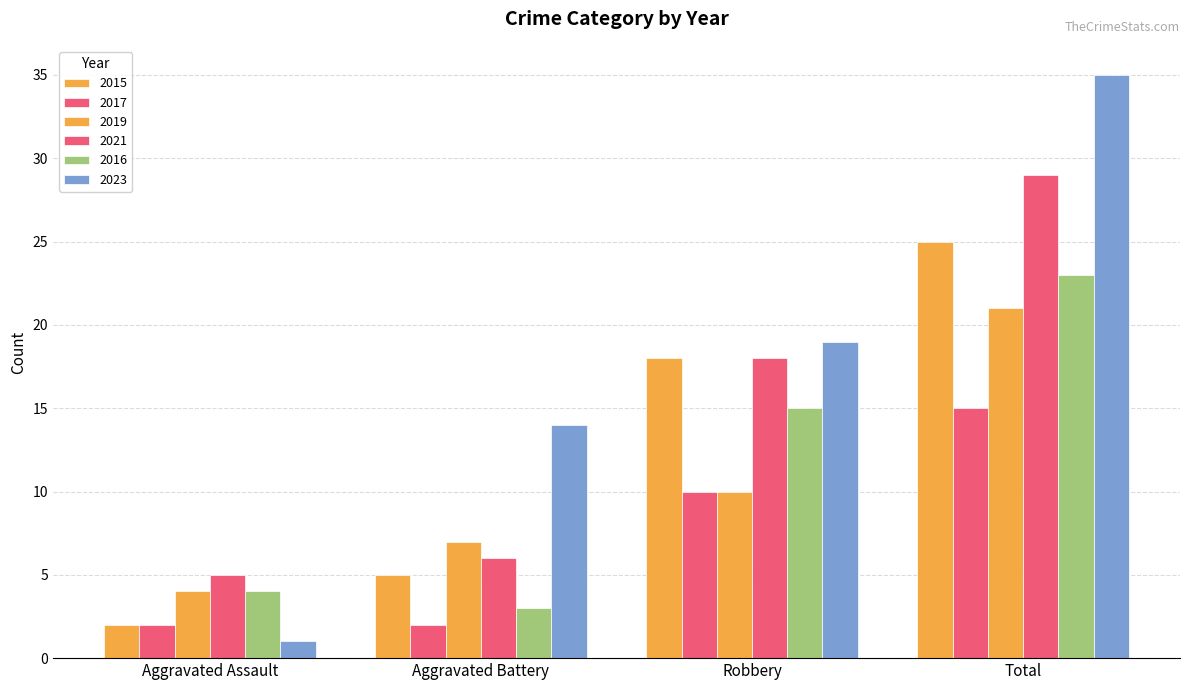

What is the difference between the maximum and second lowest values in the 2021 series?

23